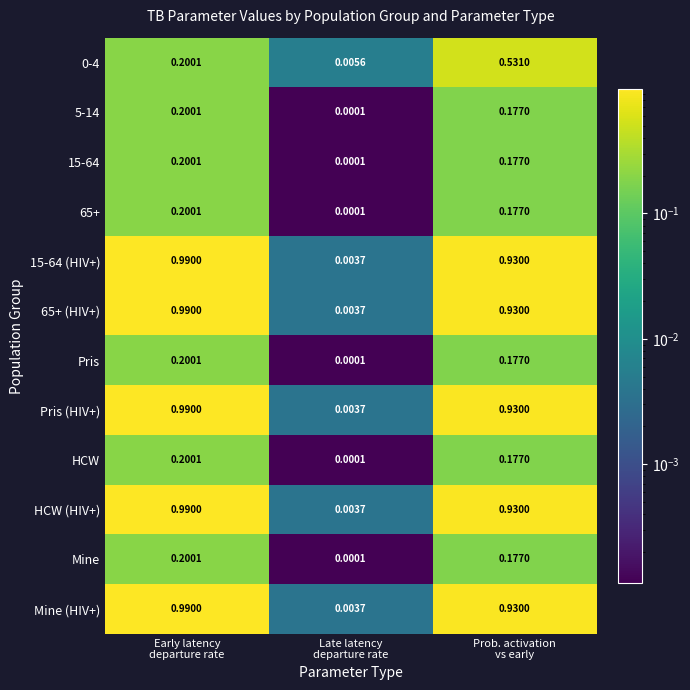

How many data points does each series have?

3